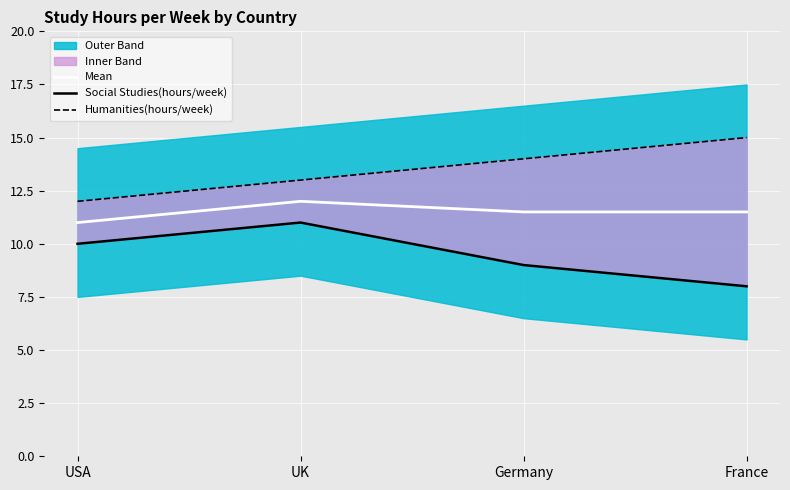

Between USA and France, which series saw the biggest shift?

Humanities(hours/week)